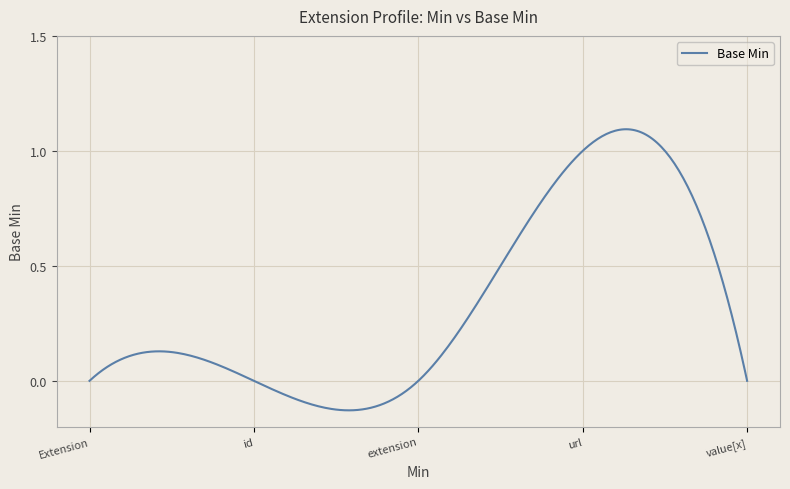

What is the difference between the maximum and minimum values?

1.2